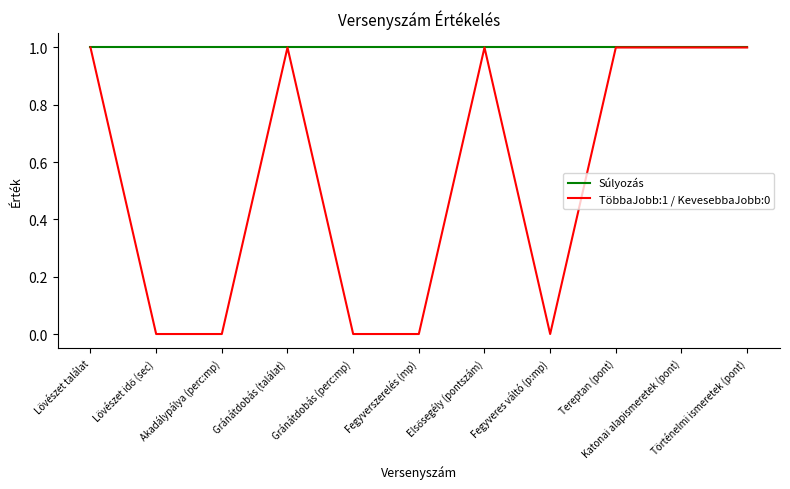

The value of Súlyozás at Lövészet találat is 1. True or false?

True